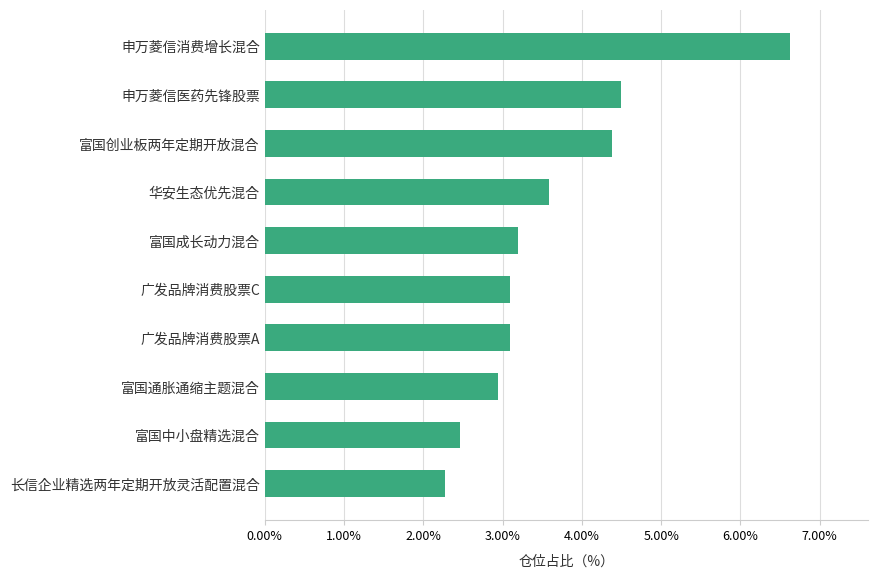

Reading bottom to top, what are all the values shown in this chart?

2.3	2.5	2.9	3.1	3.1	3.2	3.6	4.4	4.5	6.6